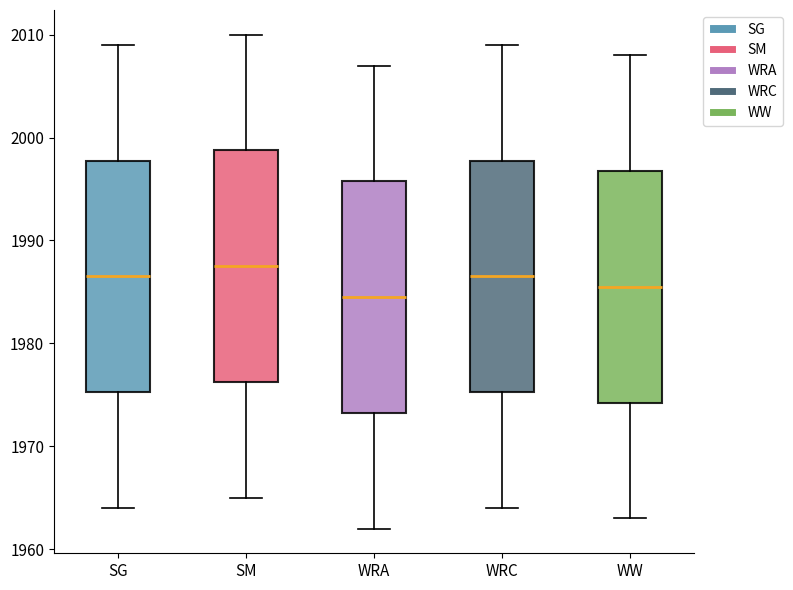

Which box's median line is the highest?

SM